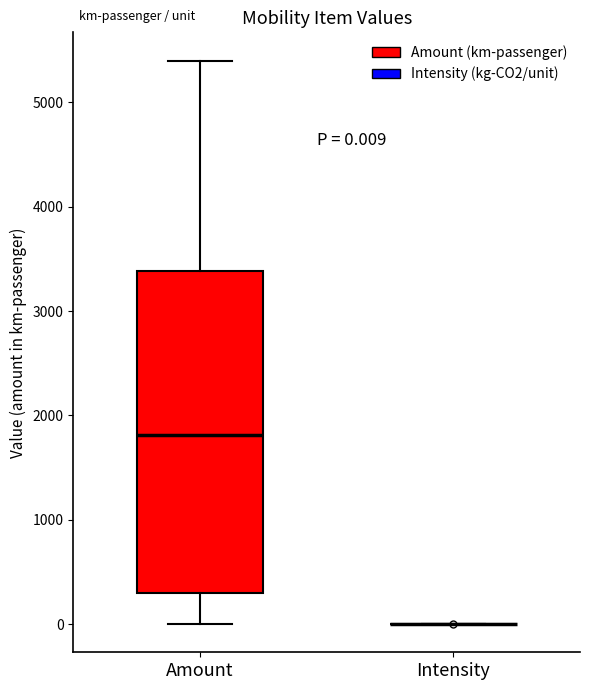

Which box is the tallest, from its lower edge to its upper edge?

Amount